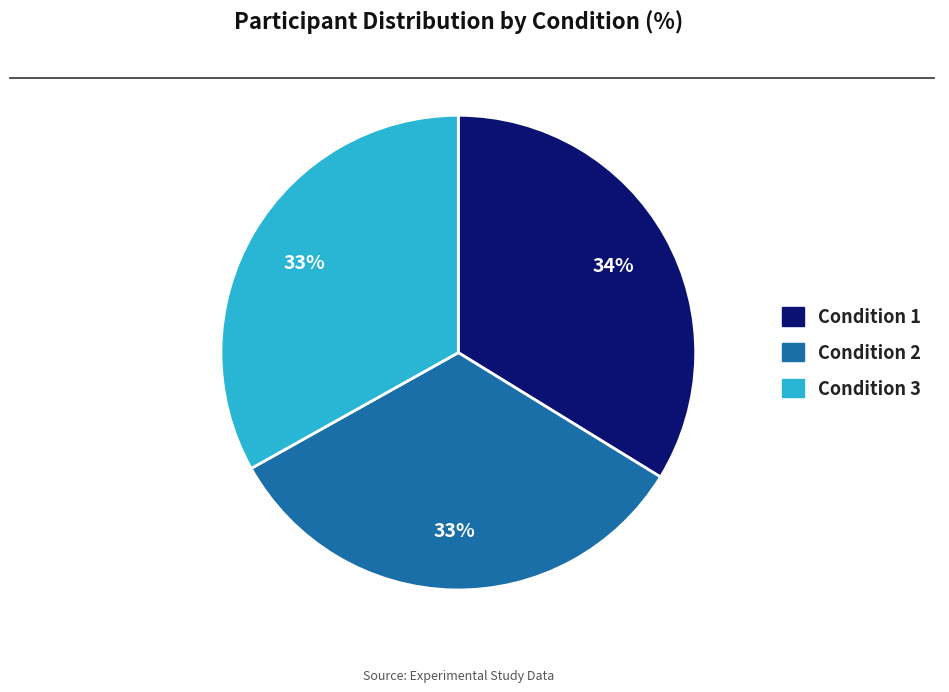

To the nearest percent, what is the combined percentage of Condition 1 and Condition 3?

67%